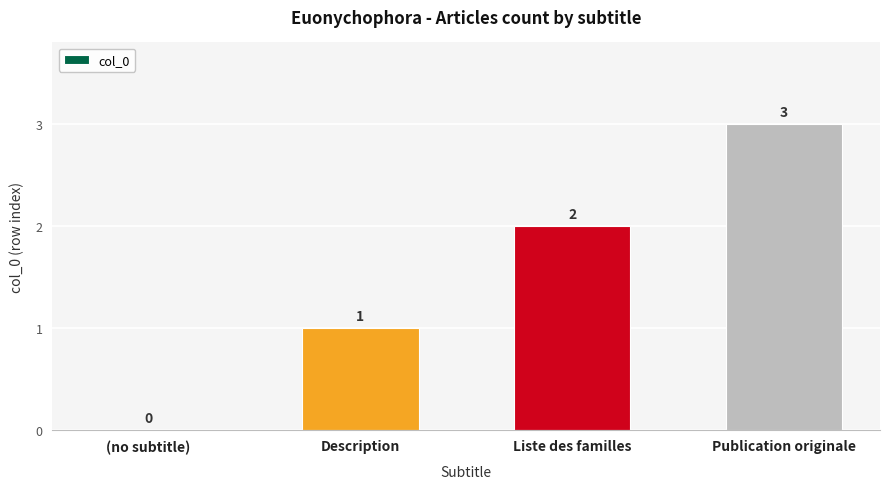

What is the difference between the values at Publication originale and Description?

2